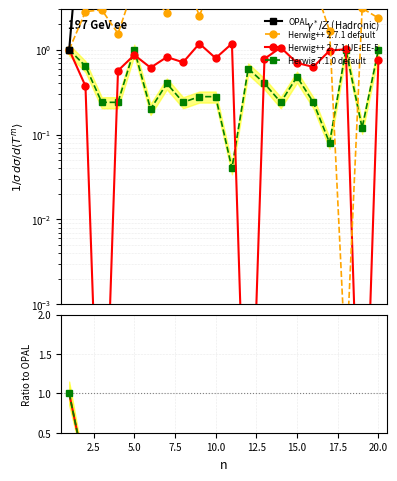

True or false: Herwig++ 2.7.1 default has more than 2 points higher than both neighbors.

True